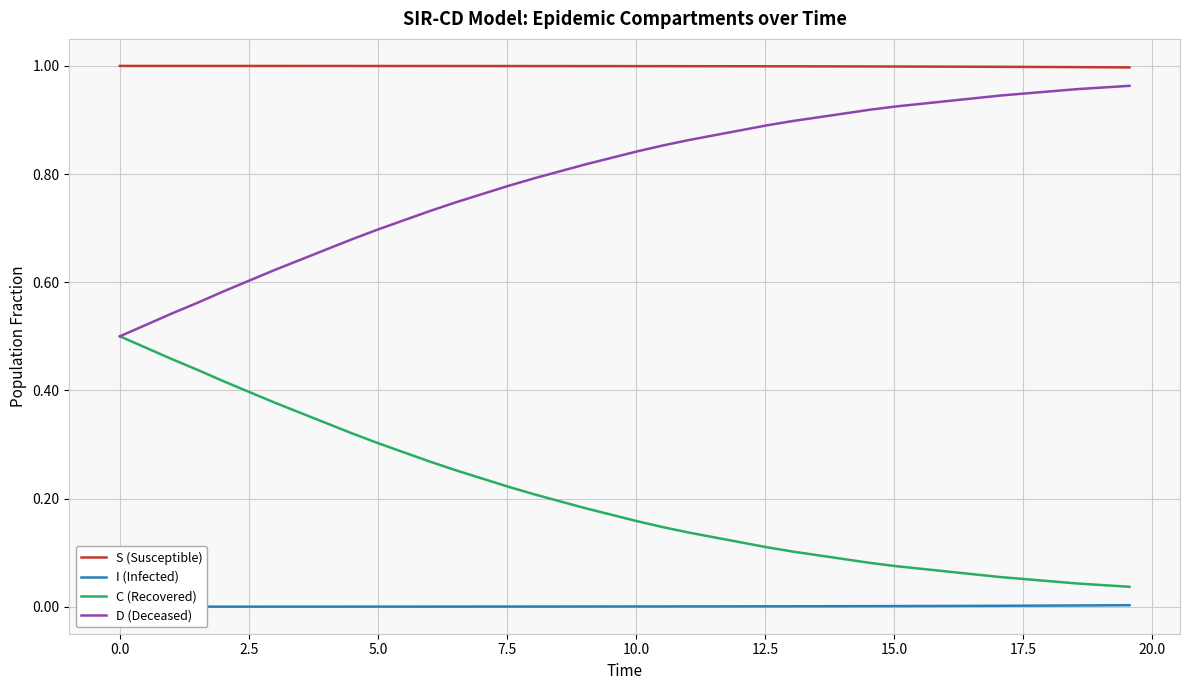

True or false: S (Susceptible) and C (Recovered) intersect in this chart.

False